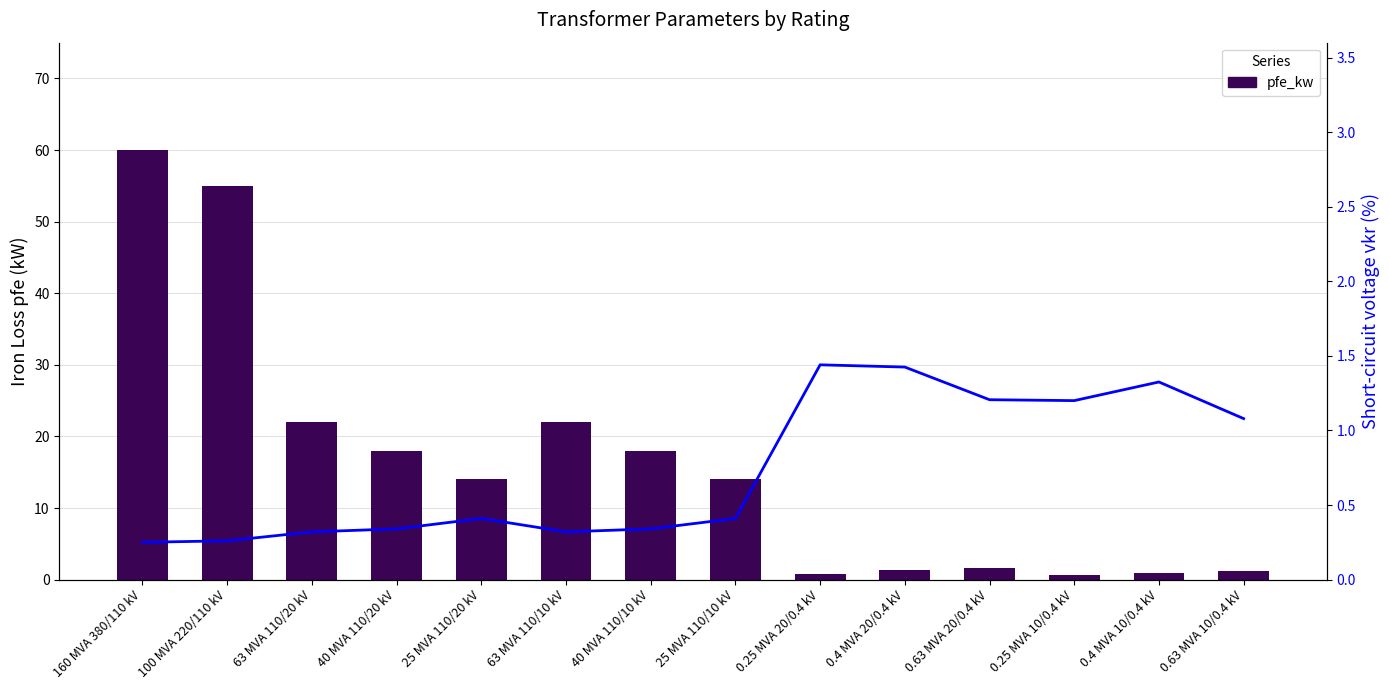

What is the sum of the pfe_kw values at 25 MVA 110/10 kV and 40 MVA 110/20 kV?

32.0